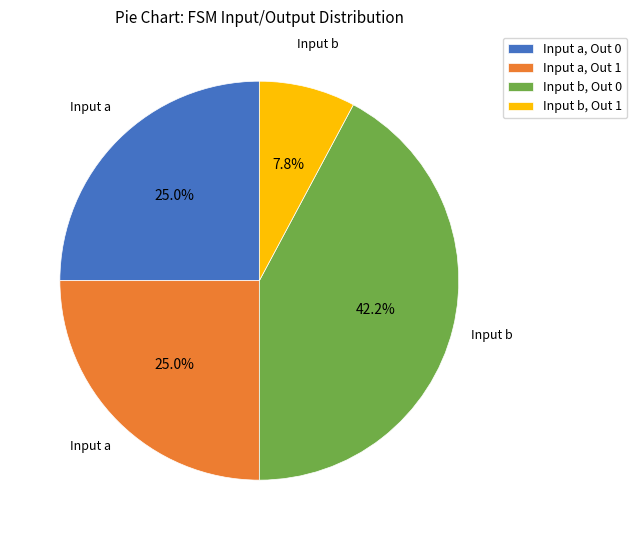

What percentage do Input b, Out 1 and Input a, Out 0 together represent?

32.8%